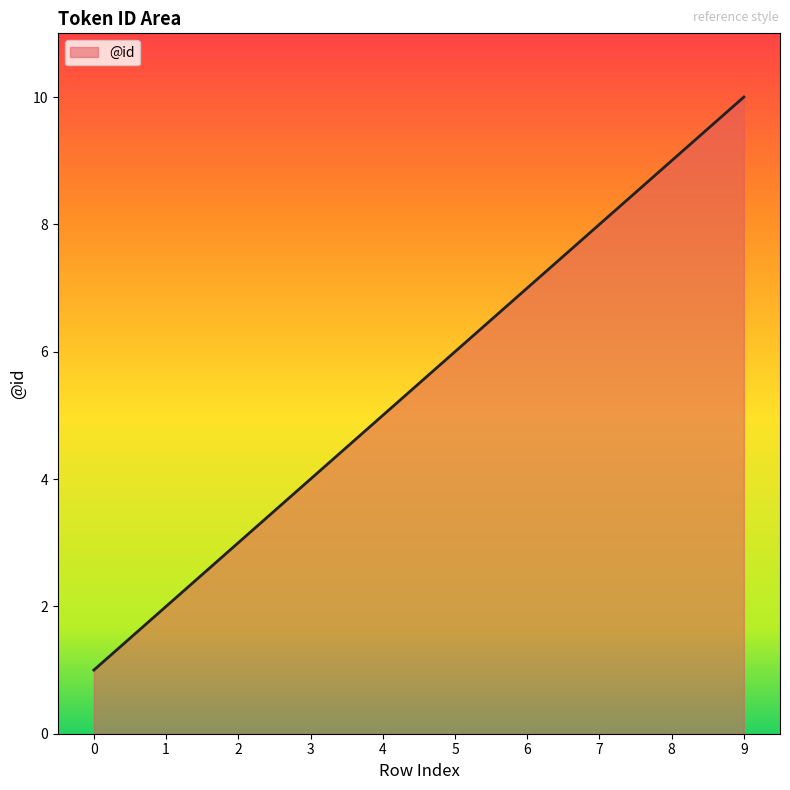

What is the difference between the maximum and minimum values?

9